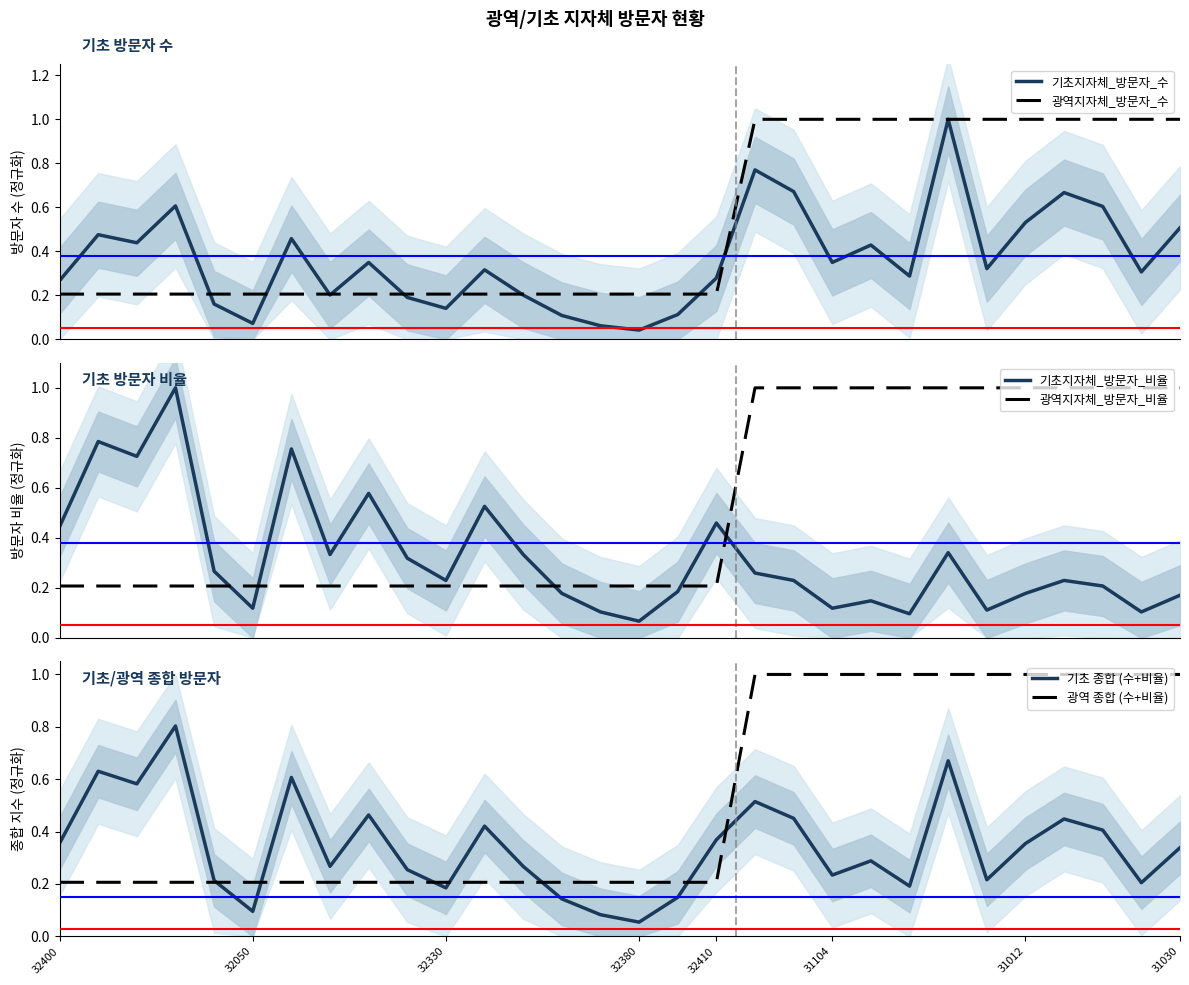

What is the total value across all series at 12?

1.4